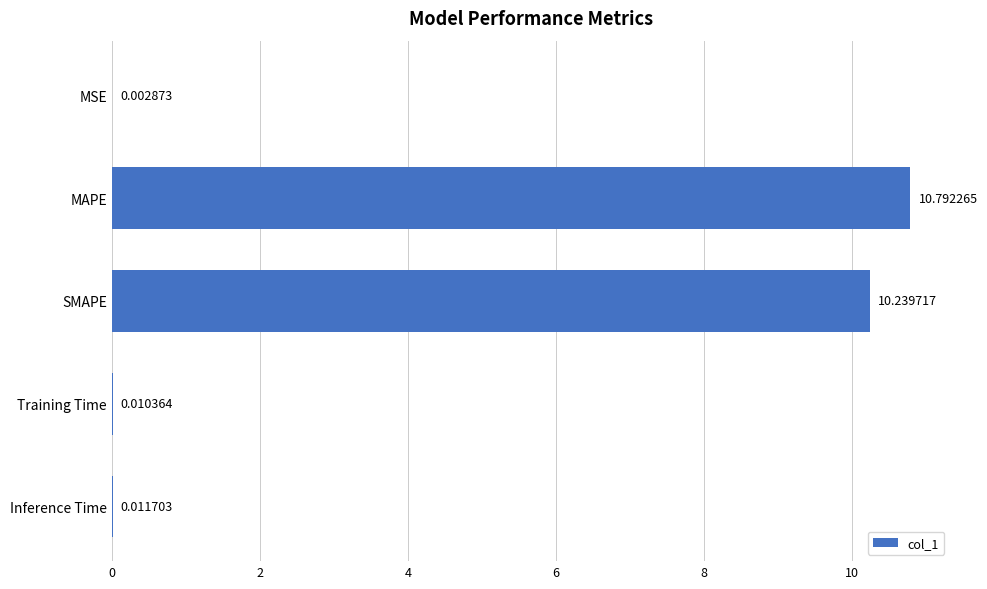

What is the sum of all values?

21.1